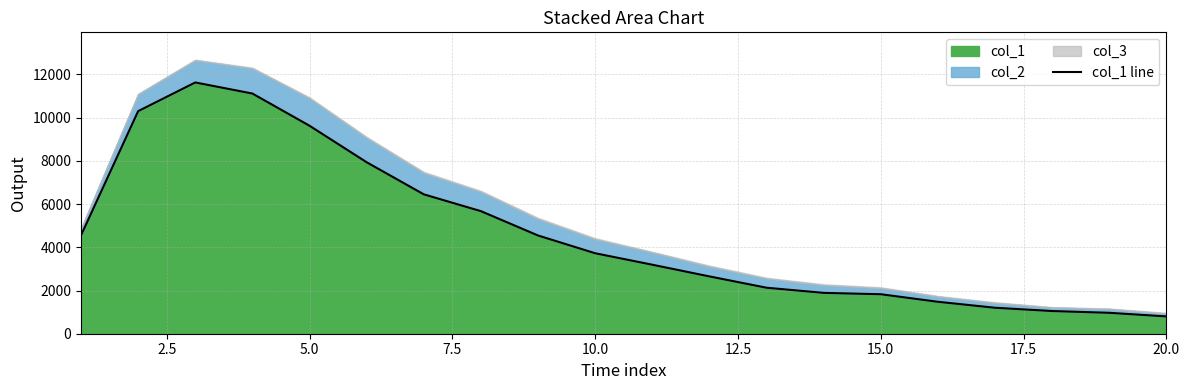

What is the lowest value of the col_1 series?

801